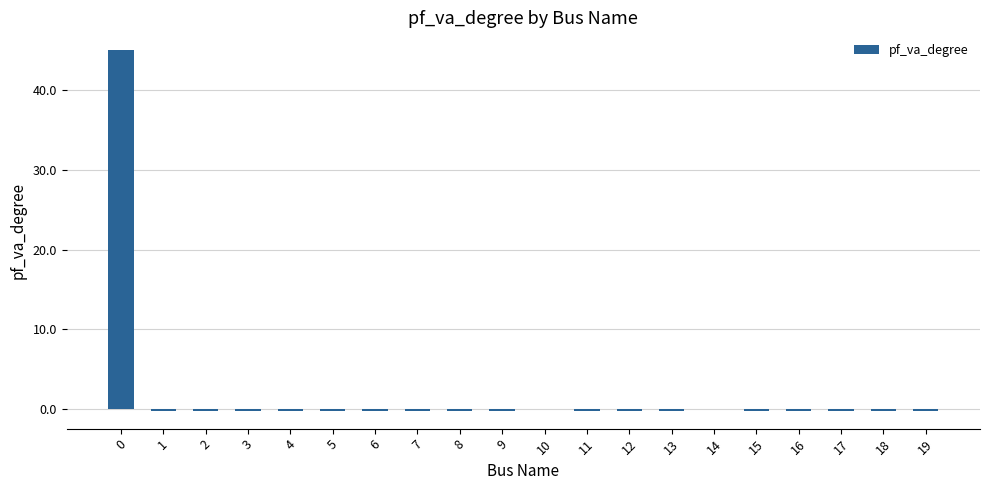

The value at 5 is -0.2. True or false?

True